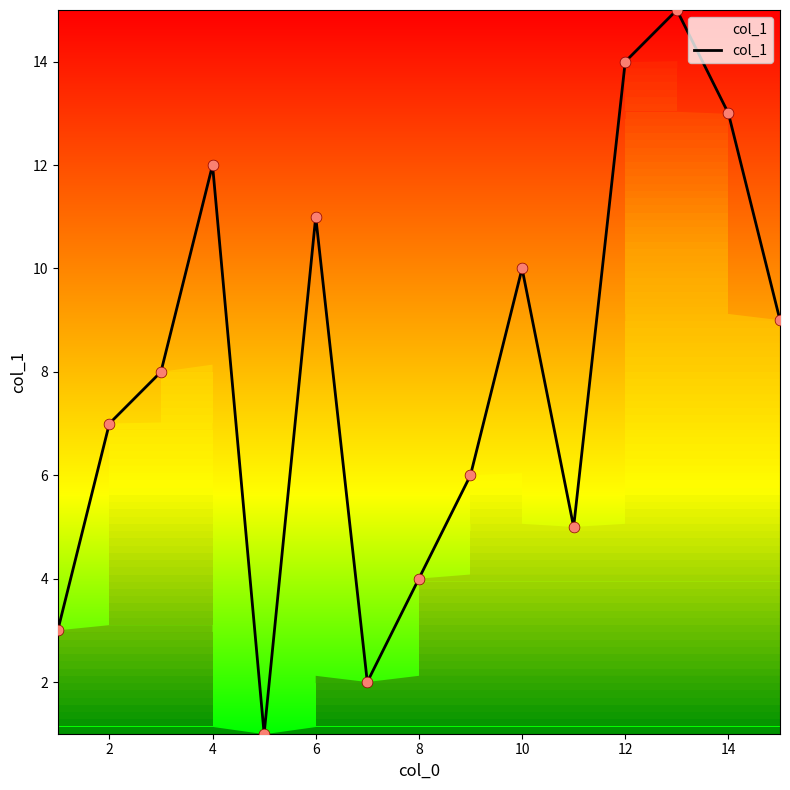

What is the greatest value displayed?

15